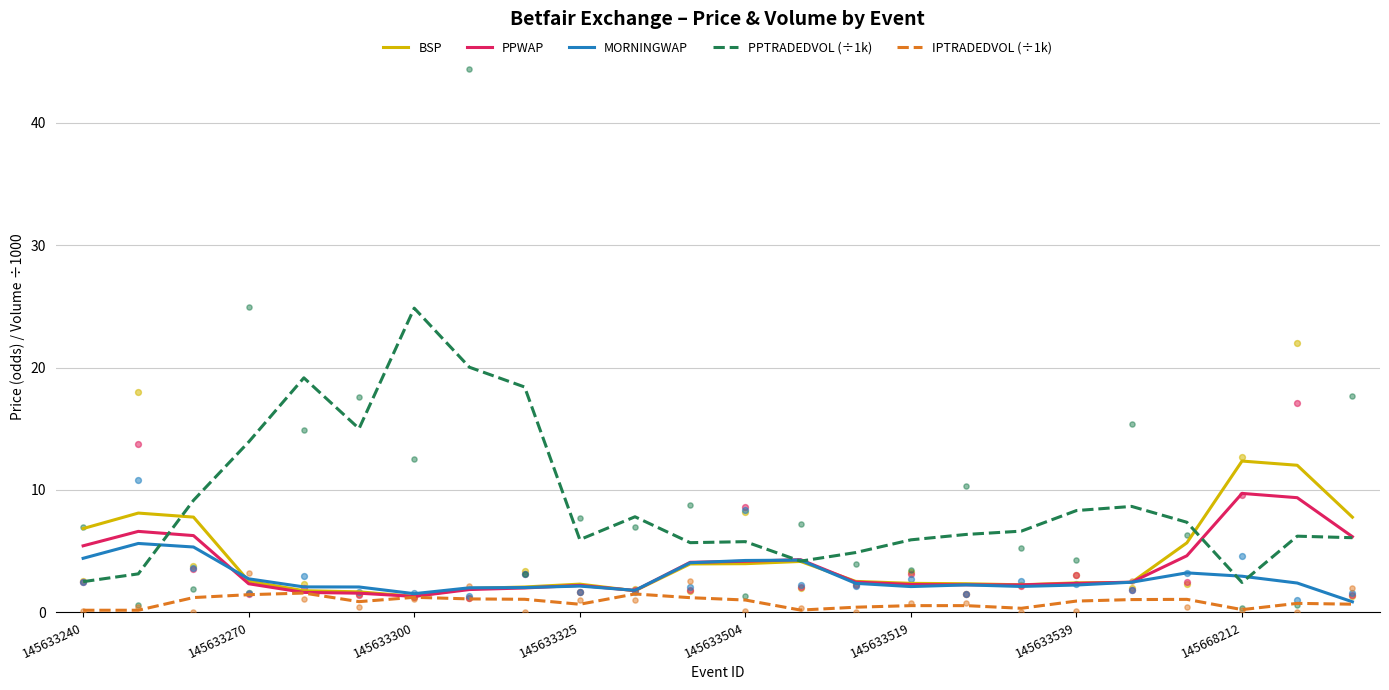

What are all the series names shown in the legend?

BSP, PPWAP, MORNINGWAP, PPTRADEDVOL (÷1k), IPTRADEDVOL (÷1k)